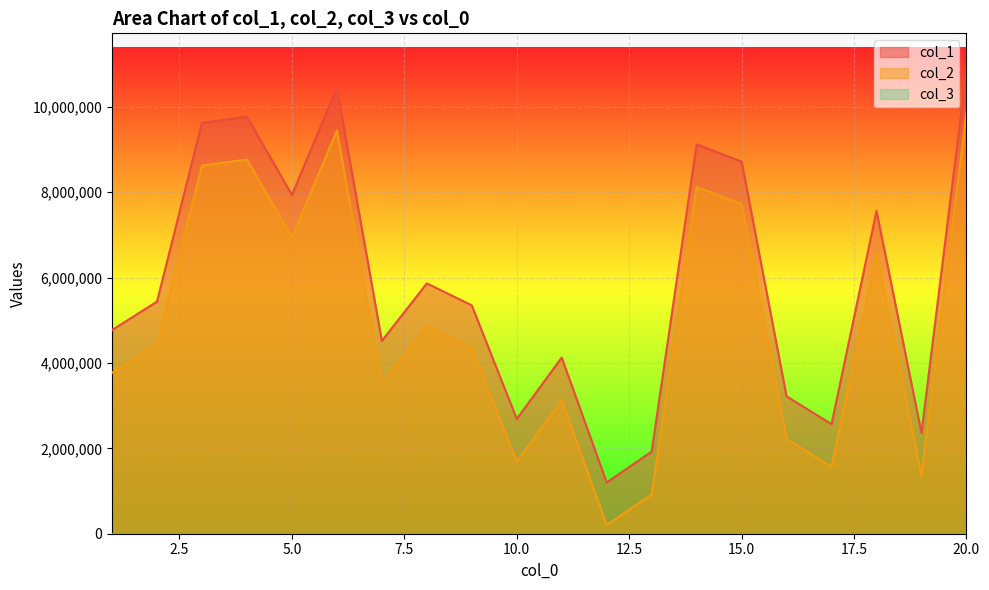

Reading right to left, list all the values displayed in this chart.

col_1: 20=10855903	19=2363292	18=7564638	17=2566771	16=3219161	15=8718920	14=9123495	13=1924154	12=1201929	11=4128112	10=2689710	9=5350927	8=5864892	7=4517502	6=10445140	5=7940250	4=9768558	3=9625592	2=5439324	1=4771729
col_2: 20=9855903	19=1363292	18=6564638	17=1566771	16=2219161	15=7718920	14=8123495	13=924154	12=201929	11=3128112	10=1689710	9=4350927	8=4864892	7=3517502	6=9445140	5=6940250	4=8768558	3=8625592	2=4439324	1=3771729